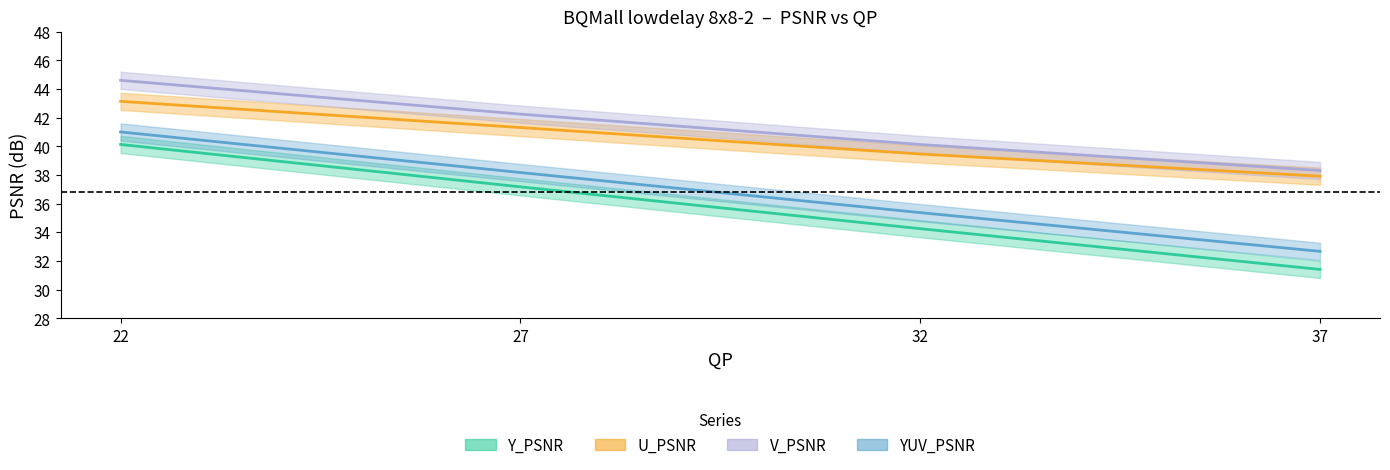

True or false: U_PSNR and YUV_PSNR intersect in this chart.

False